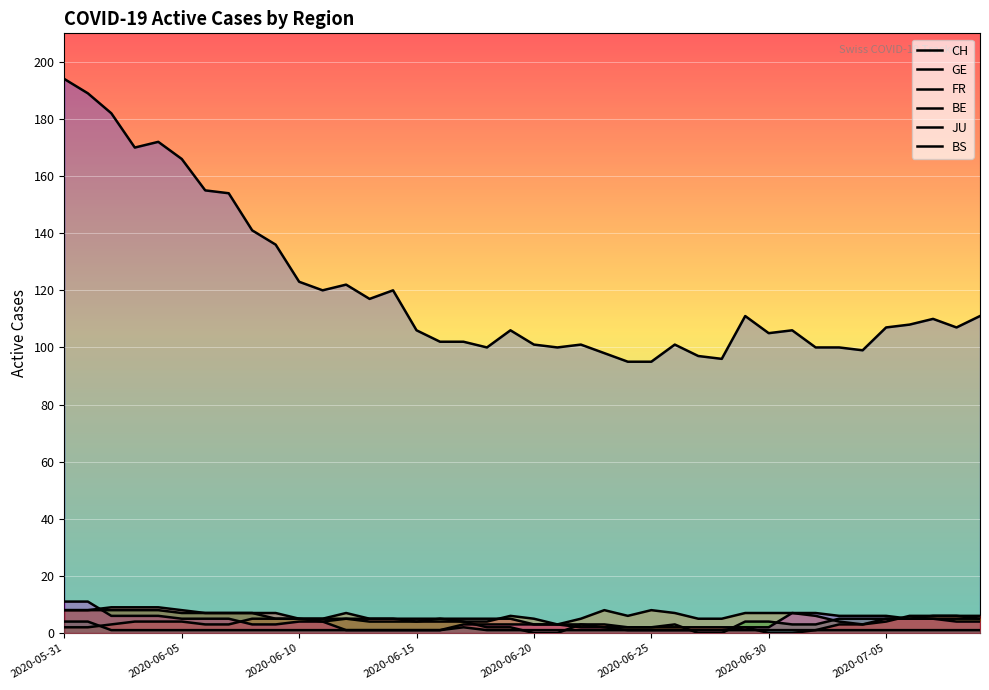

Reading left to right, transcribe all the data shown in this chart.

CH: 194	189	182	170	172	166	155	154	141	136	123	120	122	117	120	106	102	102	100	106	101	100	101	98	95	95	101	97	96	111	105	106	100	100	99	107	108	110	107	111
GE: 2	2	3	4	4	4	3	3	5	5	5	5	7	5	5	4	4	4	4	6	5	3	5	8	6	8	7	5	5	7	7	7	6	4	3	4	6	6	6	5
FR: 8	8	8	8	8	7	7	7	7	5	5	4	5	4	4	4	5	4	2	2	0	0	3	2	2	2	3	0	0	4	4	3	3	5	5	5	5	5	5	5
BE: 11	11	6	6	6	5	5	5	3	3	4	4	1	1	1	1	1	3	3	3	3	3	2	2	1	1	1	1	1	2	2	7	7	6	6	6	5	5	4	4
JU: 4	4	1	1	1	1	1	1	1	1	1	1	1	1	1	1	1	2	1	1	1	1	1	1	1	1	1	1	1	1	1	1	1	1	1	1	1	1	1	1
BS: 8	8	9	9	9	8	7	7	7	7	5	5	5	5	5	5	5	5	5	5	3	3	3	3	2	2	2	2	2	2	0	0	1	3	3	5	5	6	6	6